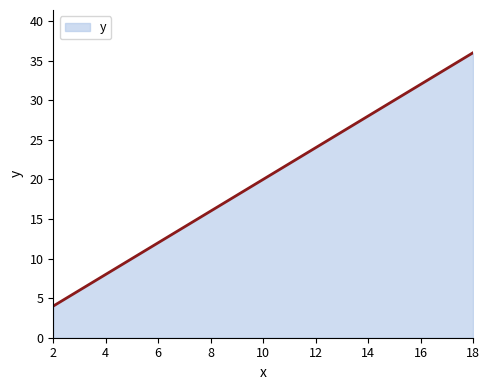

Read the value at 2.

4